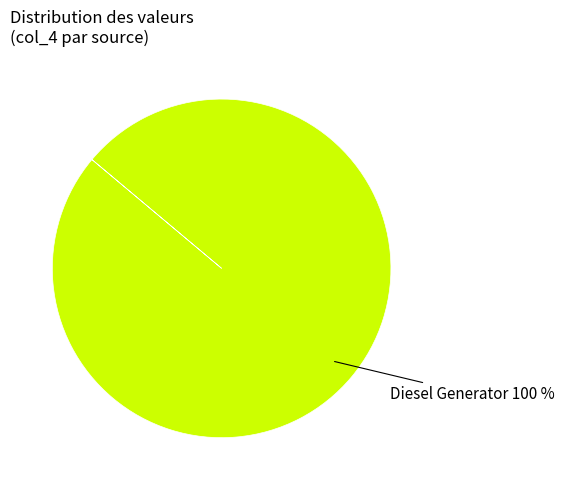

Does any single category account for the majority?

Yes